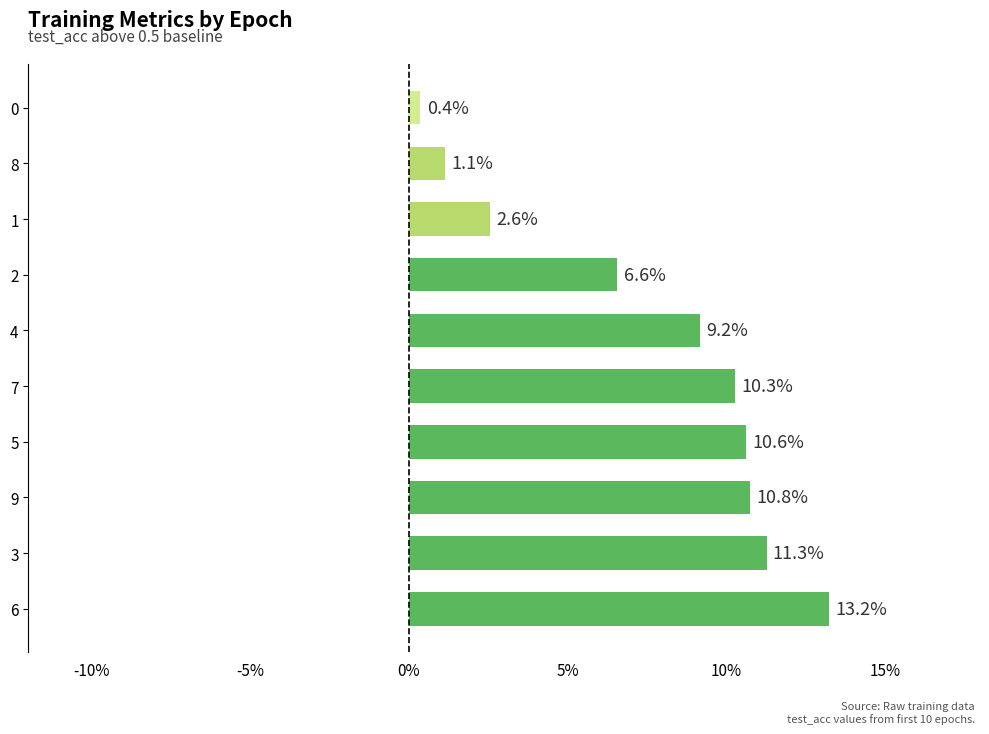

Are the bars horizontal?

Yes